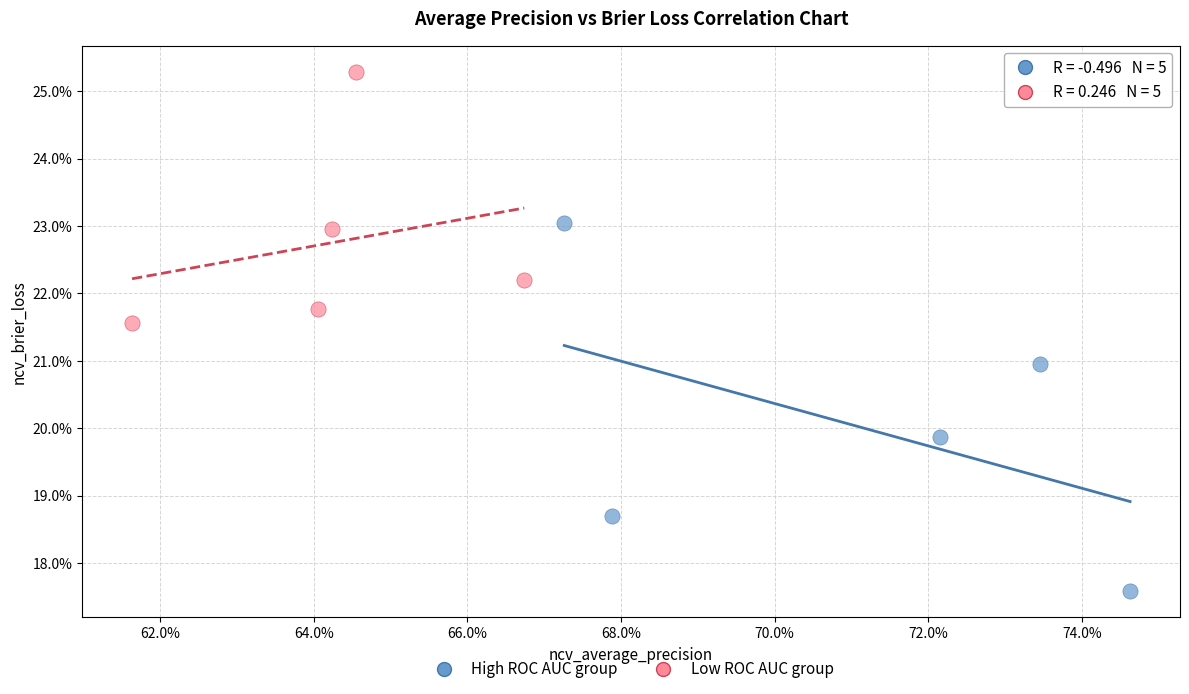

Which series reaches the minimum Y coordinate?

High ROC AUC group